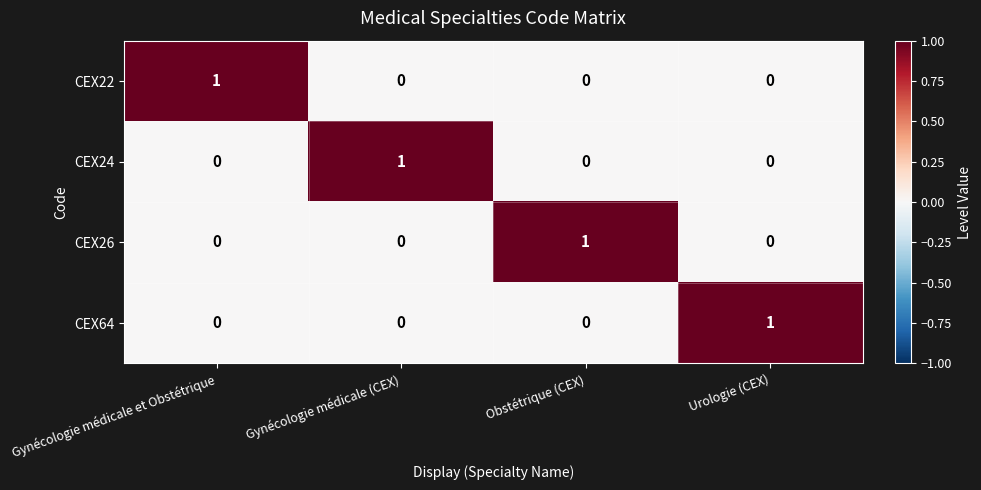

True or false: CEX22 has a value of 1 at Gynécologie médicale et Obstétrique.

True